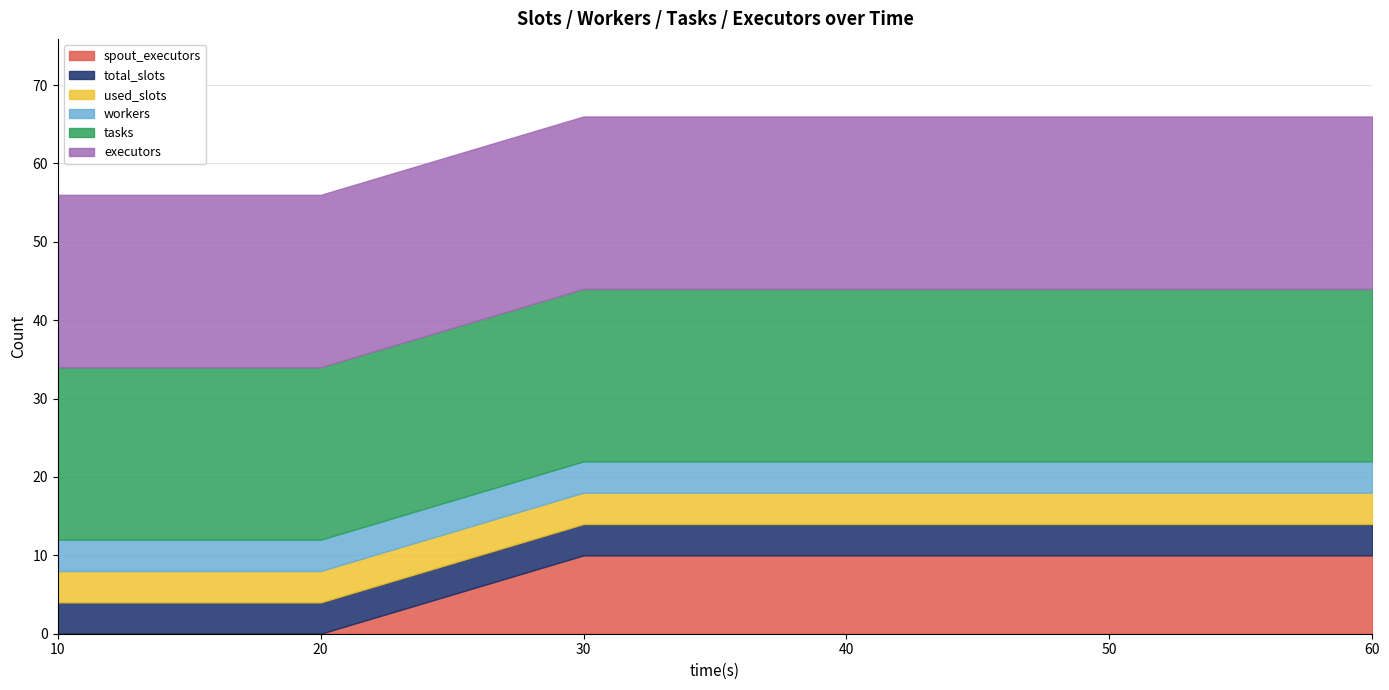

True or false: executors has more than 2 points higher than both neighbors.

False